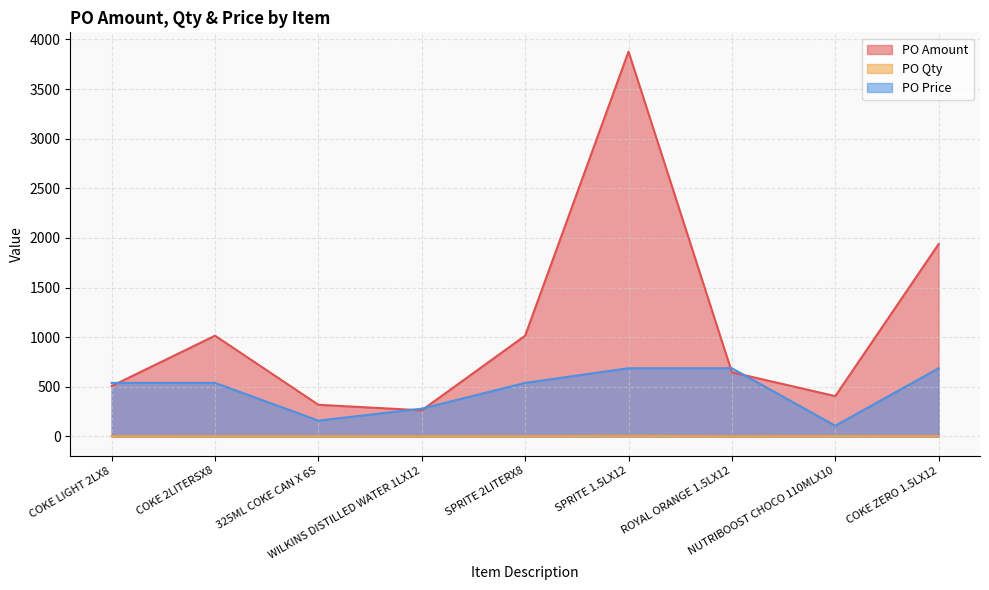

How many data points in PO Price are less than 539?

3